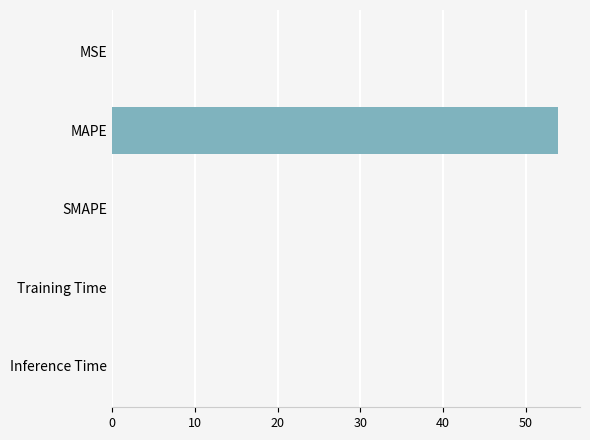

Is it true that the value at SMAPE is 0.0?

True